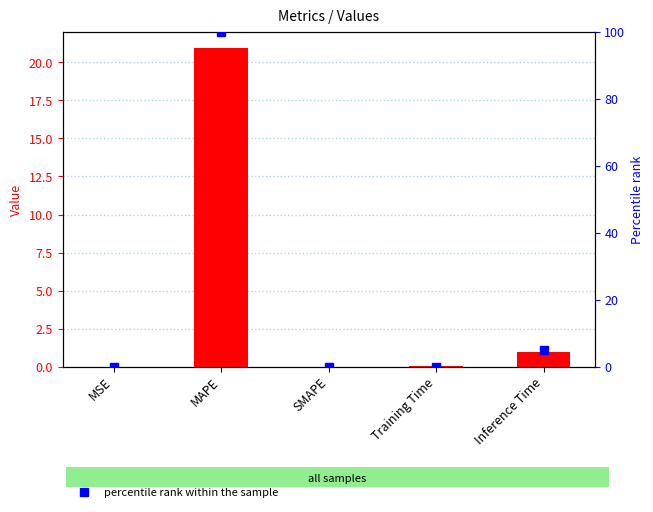

The value of percentile rank within the sample at Training Time is 0.0. True or false?

True